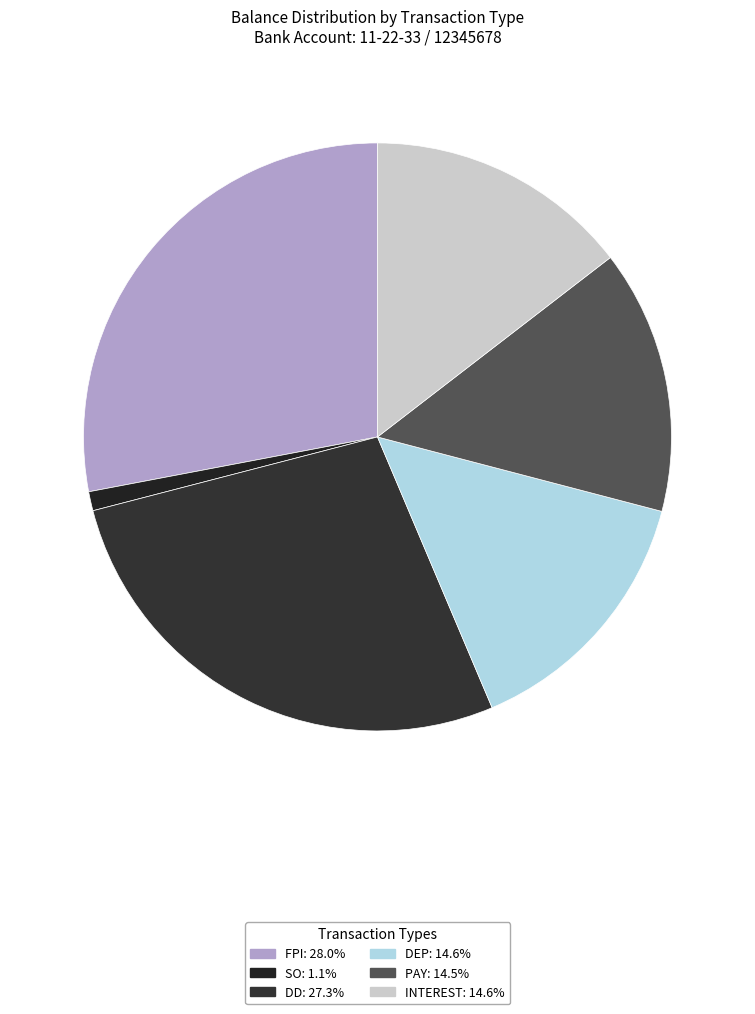

How many slices are in this pie chart?

6